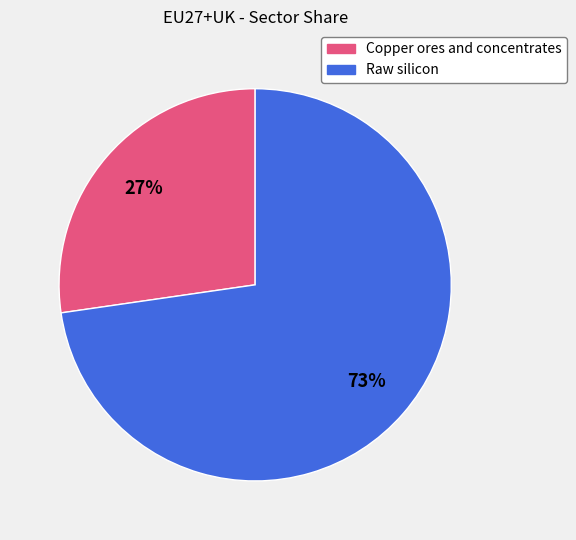

What percentage is the Copper ores and concentrates slice, to the nearest percent?

27%